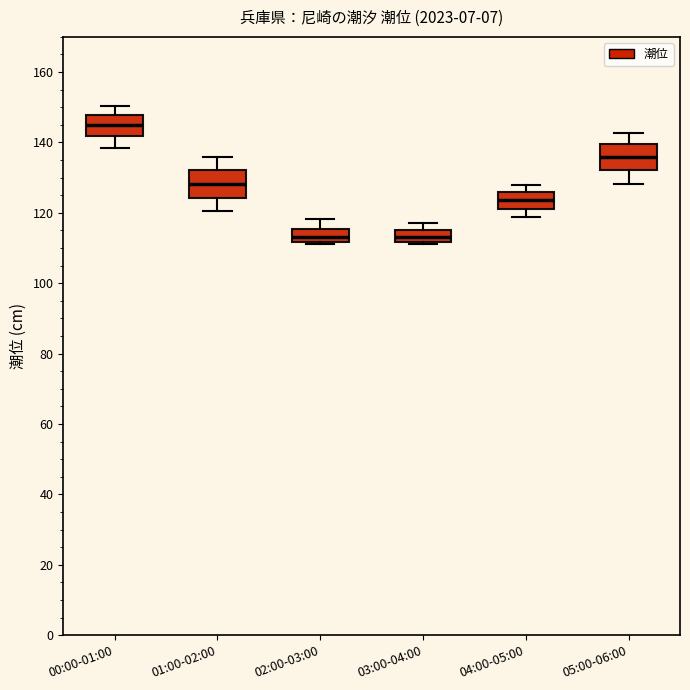

Reading left to right, read every box against the y-axis: the position of its median line, the range the box covers, and the ends of its whiskers. The values are not printed on the chart, so give them approximately, as read against the axis.

00:00-01:00: median 144, box 142 to 148, whiskers 138 to 150
01:00-02:00: median 128, box 124 to 132, whiskers 120 to 136
02:00-03:00: median 114, box 112 to 116, whiskers 112 (just below the box's lower edge) to 118
03:00-04:00: median 114, box 112 to 116, whiskers 112 (just below the box's lower edge) to 118
04:00-05:00: median 124, box 122 to 126, whiskers 118 to 128
05:00-06:00: median 136, box 132 to 140, whiskers 128 to 142